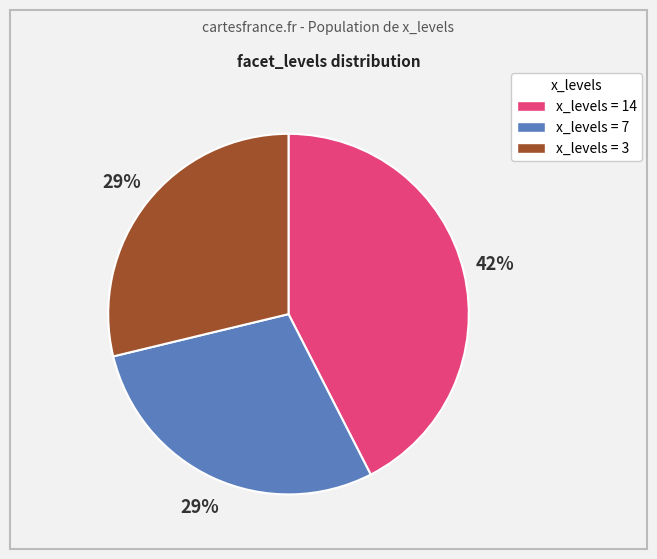

To the nearest percent, what is the average slice percentage?

33%